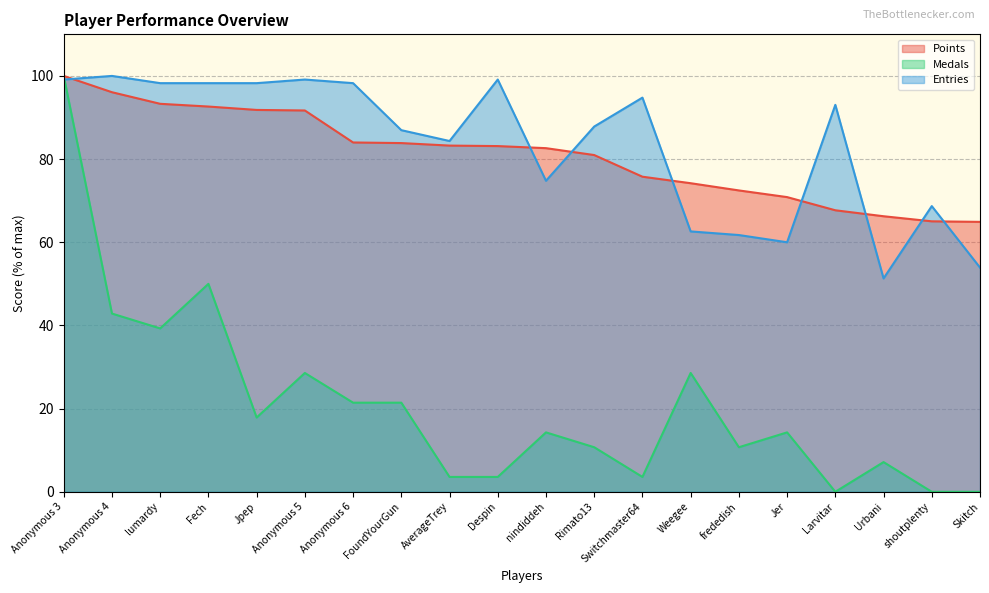

Reading left to right, extract all data points from this chart.

Points: Anonymous 3=100.0	Anonymous 4=96.1	lumardy=93.3	Fech=92.6	Jpep=91.8	Anonymous 5=91.7	Anonymous 6=84.0	FoundYourGun=83.9	AverageTrey=83.2	Despin=83.1	nindiddeh=82.6	Rimato13=81.0	Switchmaster64=75.8	Weegee=74.2	frededish=72.5	Jer=70.9	Larvitar=67.7	Urbani=66.3	shoutplenty=65.0	Skitch=64.9
Medals: Anonymous 3=100.0	Anonymous 4=42.9	lumardy=39.3	Fech=50.0	Jpep=17.9	Anonymous 5=28.6	Anonymous 6=21.4	FoundYourGun=21.4	AverageTrey=3.6	Despin=3.6	nindiddeh=14.3	Rimato13=10.7	Switchmaster64=3.6	Weegee=28.6	frededish=10.7	Jer=14.3	Larvitar=0.0	Urbani=7.1	shoutplenty=0.0	Skitch=0.0
Entries: Anonymous 3=99.1	Anonymous 4=100.0	lumardy=98.3	Fech=98.3	Jpep=98.3	Anonymous 5=99.1	Anonymous 6=98.3	FoundYourGun=87.0	AverageTrey=84.3	Despin=99.1	nindiddeh=74.8	Rimato13=87.8	Switchmaster64=94.8	Weegee=62.6	frededish=61.7	Jer=60.0	Larvitar=93.0	Urbani=51.3	shoutplenty=68.7	Skitch=53.9